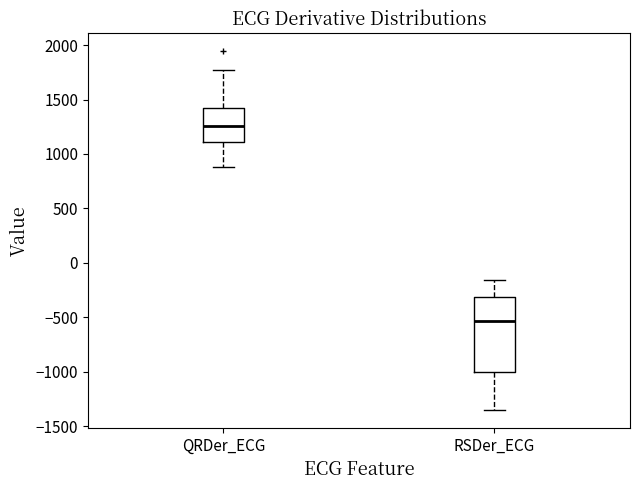

Which box is the tallest, from its lower edge to its upper edge?

RSDer_ECG